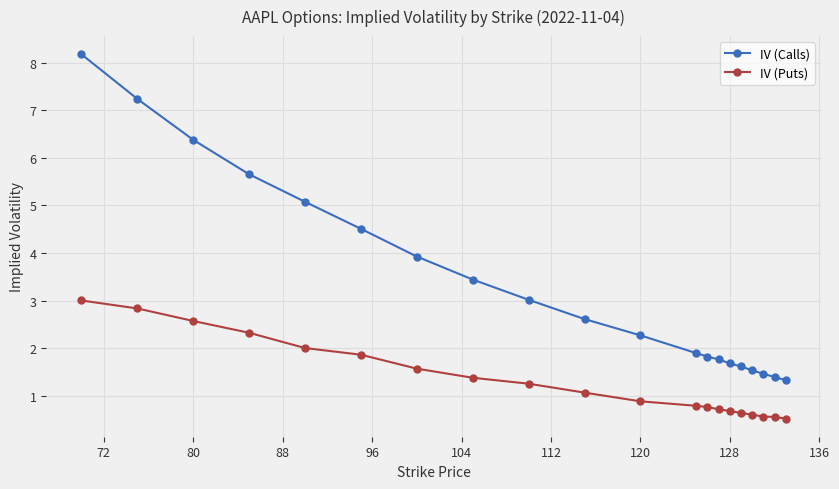

How many data points in IV (Puts) are less than 1?

10